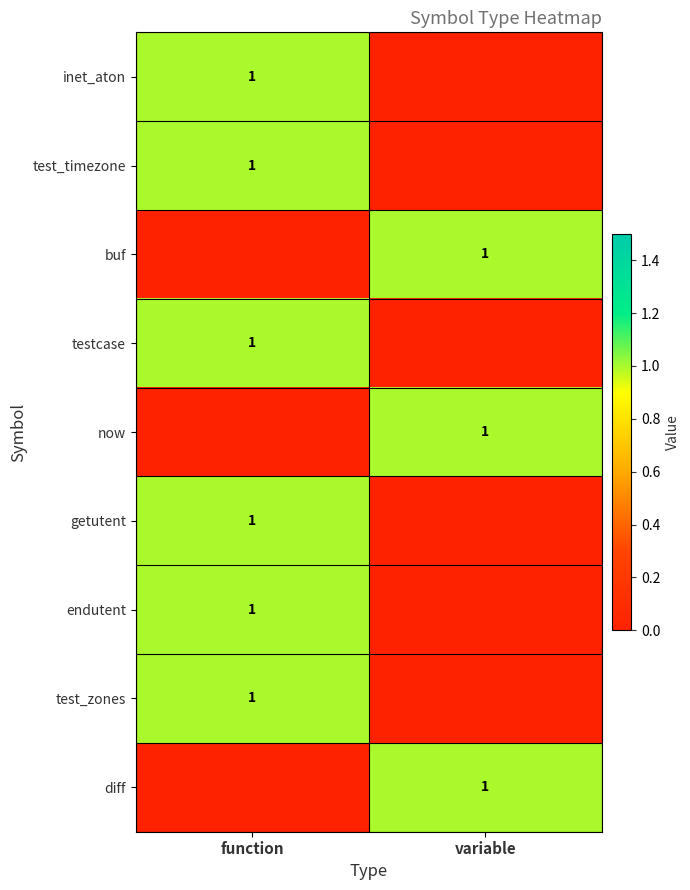

The endutent series shows 1 at function. True or false?

True